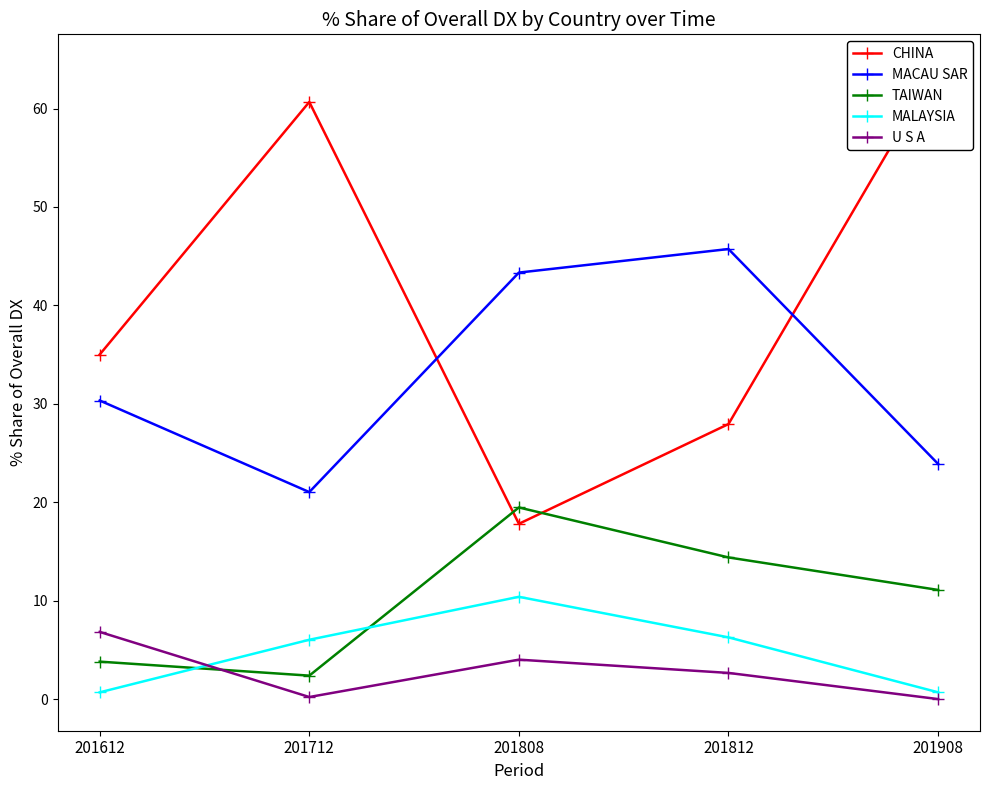

Which category has the highest value across all series?

201908